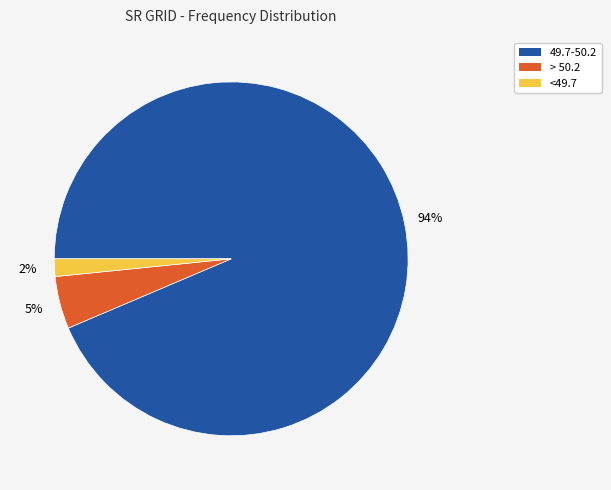

Count the number of slices in the pie.

3